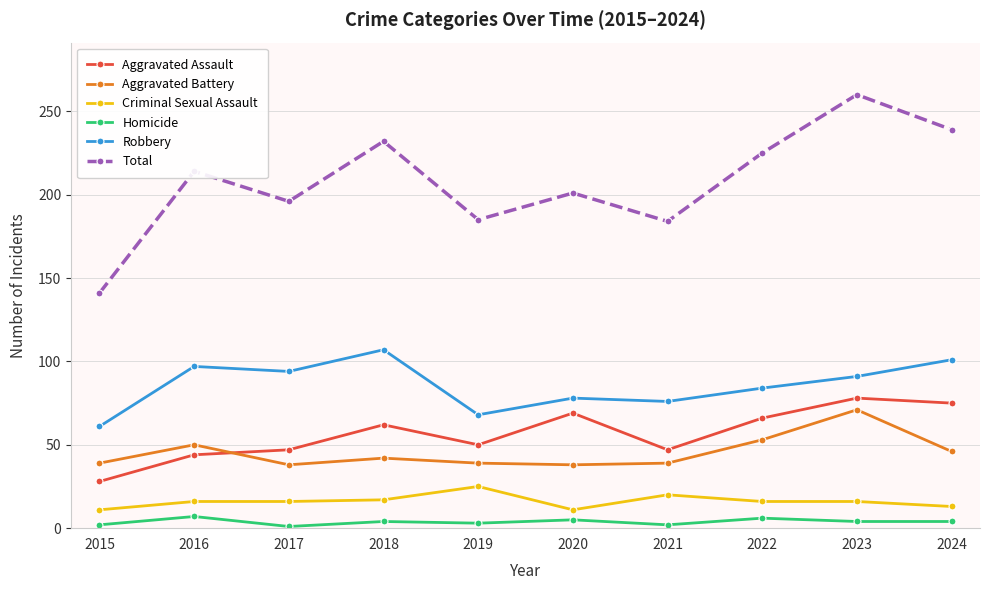

What is the difference between the highest and lowest values at 2016?

207